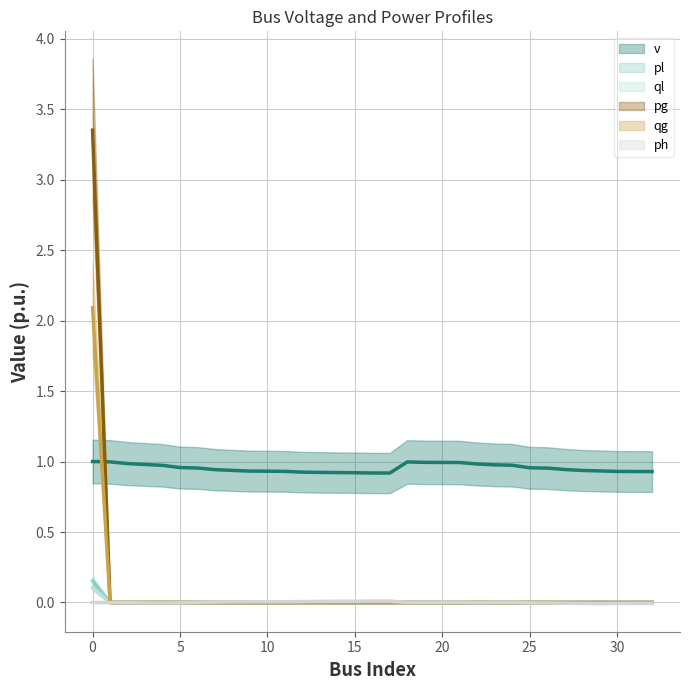

Is the value of qg at 19 greater than the value of ph at 5?

Yes